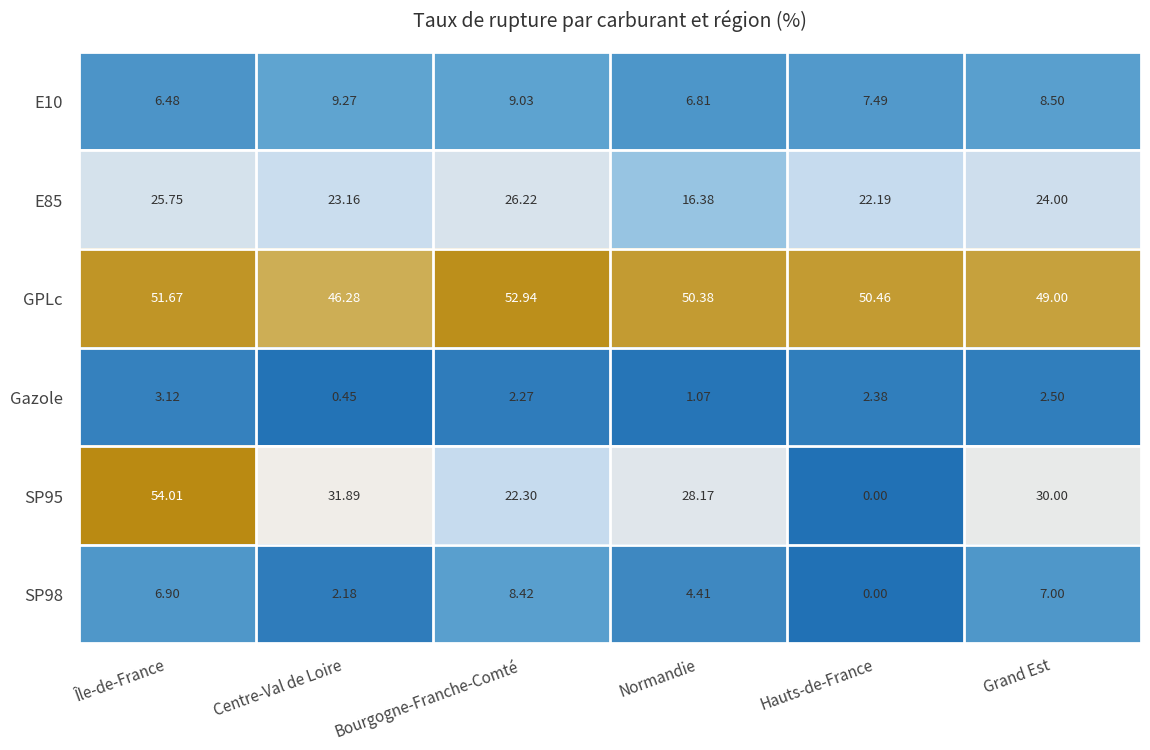

At which category is the sum across all series the highest?

Île-de-France